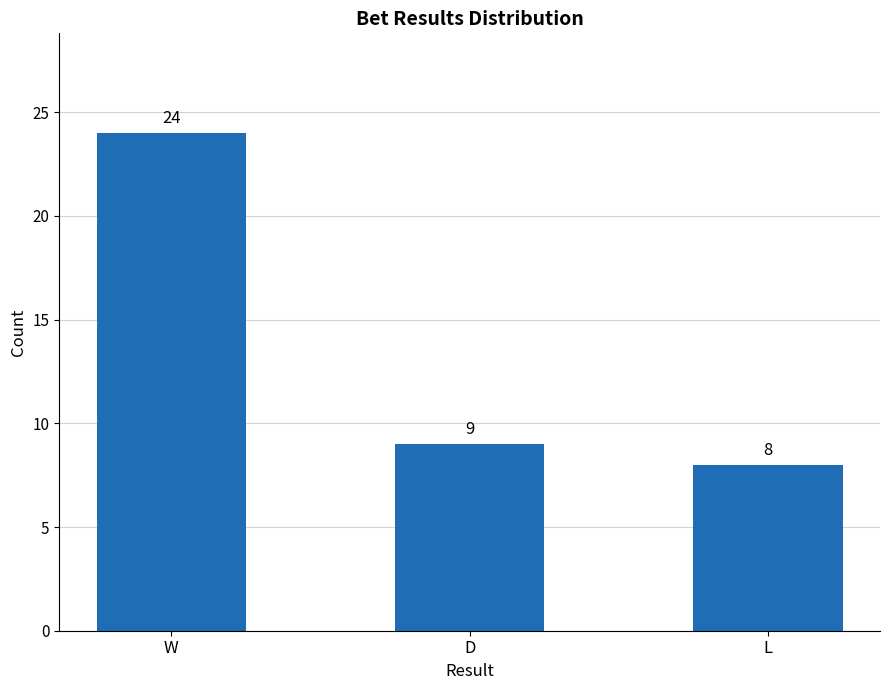

Rank the categories by value from lowest to highest.

L, D, W